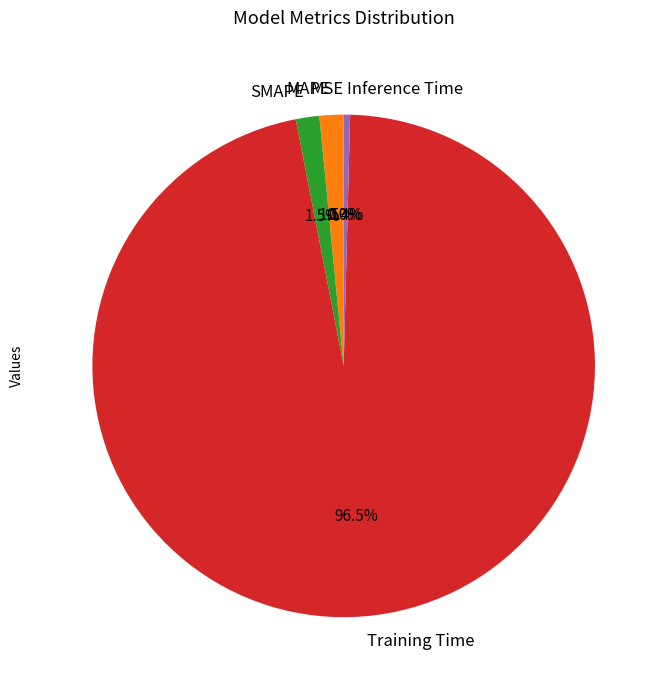

Between Training Time and SMAPE, which is larger?

Training Time